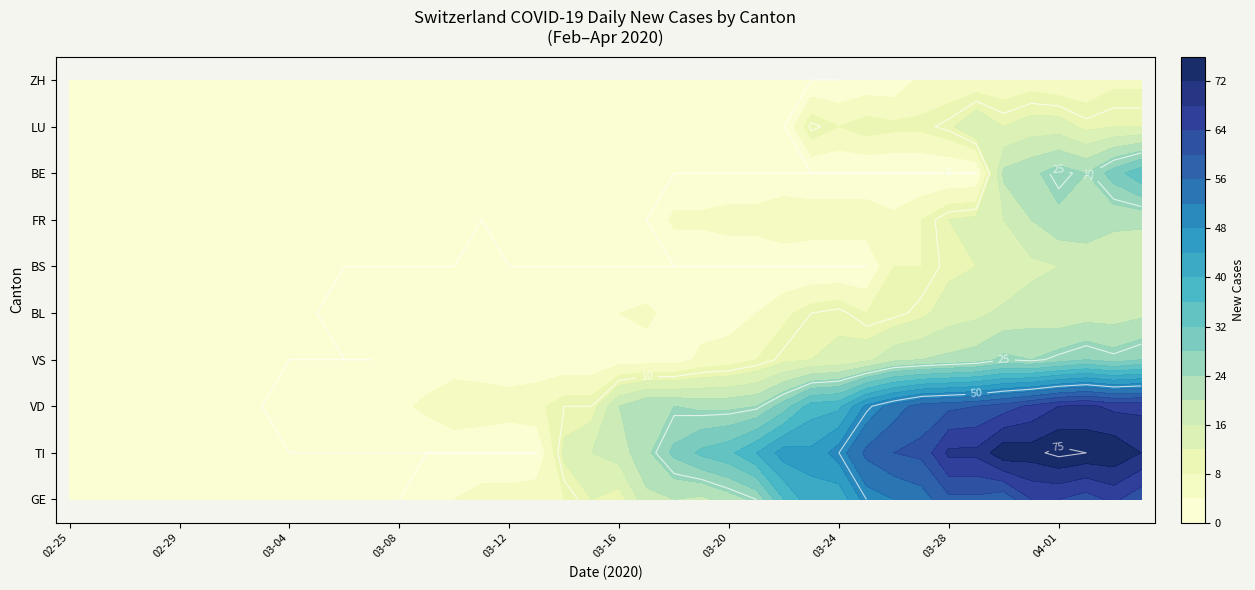

Reading left to right, extract all data points from this chart.

GE: 0=0	1=0	2=0	3=0	4=0	5=0	6=0	7=0	8=0	9=0	10=0	11=0	12=0	13=3	14=4	15=6	16=6	17=7	18=8	19=12	20=10	21=19	22=20	23=19	24=22	25=25	26=36	27=43	28=41	29=50	30=52	31=54	32=59	33=59	34=57	35=64	36=64	37=62	38=65	39=61
TI: 0=0	1=0	2=0	3=0	4=0	5=0	6=0	7=0	8=0	9=0	10=0	11=0	12=0	13=0	14=0	15=0	16=0	17=0	18=13	19=16	20=18	21=23	22=29	23=33	24=35	25=40	26=46	27=45	28=50	29=57	30=60	31=61	32=69	33=69	34=75	35=74	36=76	37=75	38=75	39=72
VD: 0=0	1=0	2=0	3=0	4=0	5=0	6=0	7=0	8=1	9=1	10=2	11=4	12=3	13=5	14=8	15=7	16=6	17=7	18=10	19=10	20=20	21=24	22=24	23=23	24=23	25=24	26=30	27=38	28=39	29=49	30=54	31=58	32=59	33=60	34=62	35=65	36=68	37=69	38=67	39=67
VS: 0=0	1=0	2=0	3=0	4=0	5=0	6=0	7=0	8=0	9=0	10=0	11=0	12=1	13=1	14=1	15=1	16=1	17=1	18=1	19=1	20=2	21=2	22=2	23=5	24=6	25=8	26=11	27=12	28=13	29=15	30=19	31=20	32=21	33=22	34=25	35=24	36=26	37=28	38=26	39=28
BL: 0=0	1=0	2=0	3=0	4=0	5=0	6=0	7=0	8=0	9=0	10=2	11=2	12=2	13=4	14=1	15=1	16=3	17=3	18=2	19=2	20=4	21=5	22=2	23=2	24=2	25=4	26=7	27=10	28=11	29=8	30=9	31=11	32=14	33=15	34=17	35=18	36=17	37=18	38=18	39=19
BS: 0=0	1=0	2=0	3=0	4=0	5=0	6=0	7=0	8=0	9=0	10=0	11=0	12=0	13=0	14=0	15=2	16=0	17=0	18=0	19=0	20=0	21=0	22=0	23=0	24=0	25=0	26=0	27=0	28=0	29=0	30=8	31=8	32=11	33=12	34=12	35=15	36=16	37=17	38=17	39=16
FR: 0=0	1=0	2=0	3=0	4=0	5=0	6=0	7=0	8=0	9=0	10=0	11=0	12=0	13=0	14=0	15=0	16=0	17=0	18=0	19=0	20=0	21=0	22=5	23=5	24=6	25=6	26=8	27=7	28=7	29=7	30=5	31=8	32=12	33=13	34=16	35=20	36=23	37=23	38=21	39=21
BE: 0=0	1=0	2=0	3=0	4=0	5=0	6=0	7=0	8=0	9=0	10=0	11=0	12=0	13=0	14=0	15=0	16=0	17=0	18=0	19=0	20=0	21=0	22=0	23=0	24=0	25=0	26=0	27=0	28=0	29=0	30=0	31=0	32=0	33=0	34=21	35=23	36=26	37=24	38=30	39=35
LU: 0=0	1=0	2=0	3=0	4=0	5=0	6=0	7=0	8=0	9=0	10=0	11=0	12=0	13=0	14=0	15=0	16=0	17=0	18=0	19=0	20=0	21=0	22=0	23=0	24=0	25=0	26=0	27=11	28=8	29=10	30=9	31=9	32=11	33=16	34=12	35=14	36=14	37=11	38=12	39=12
ZH: 0=0	1=0	2=0	3=0	4=0	5=0	6=0	7=0	8=0	9=0	10=0	11=0	12=0	13=0	14=0	15=0	16=0	17=0	18=0	19=0	20=0	21=0	22=0	23=0	24=0	25=0	26=0	27=0	28=0	29=1	30=1	31=5	32=5	33=5	34=5	35=6	36=5	37=5	38=7	39=7